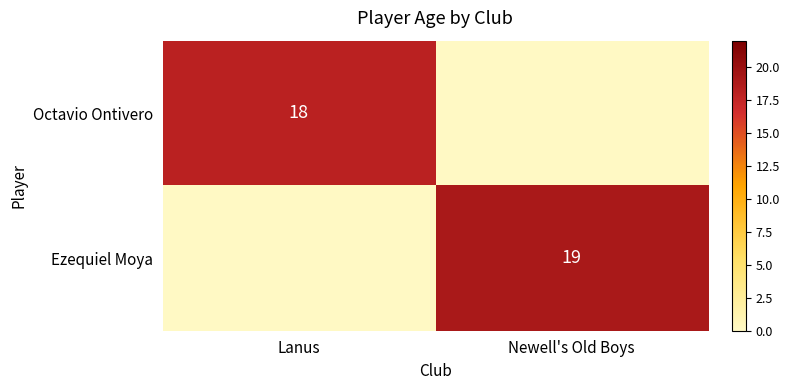

True or false: Ezequiel Moya has a value of 11 at Newell's Old Boys.

False